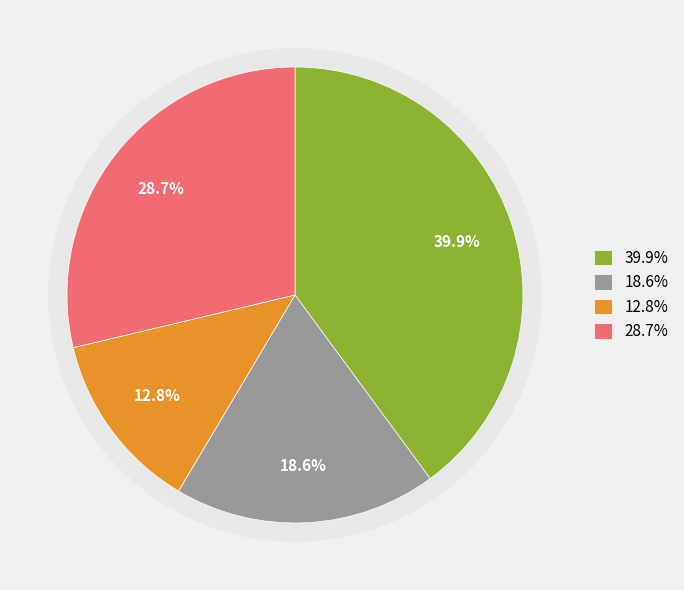

Is Kidney and Renal Pelvis the majority of the pie?

No